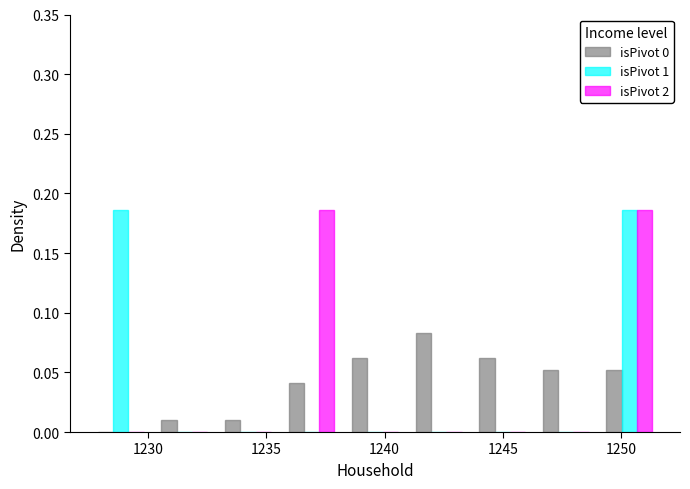

What is the label of the 4th bar from the right?

1250